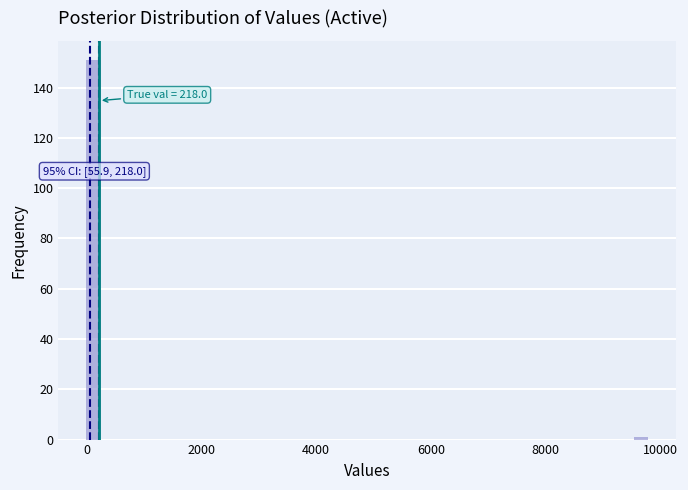

Read against the x-axis, roughly where is the centre of the tallest bar?

200